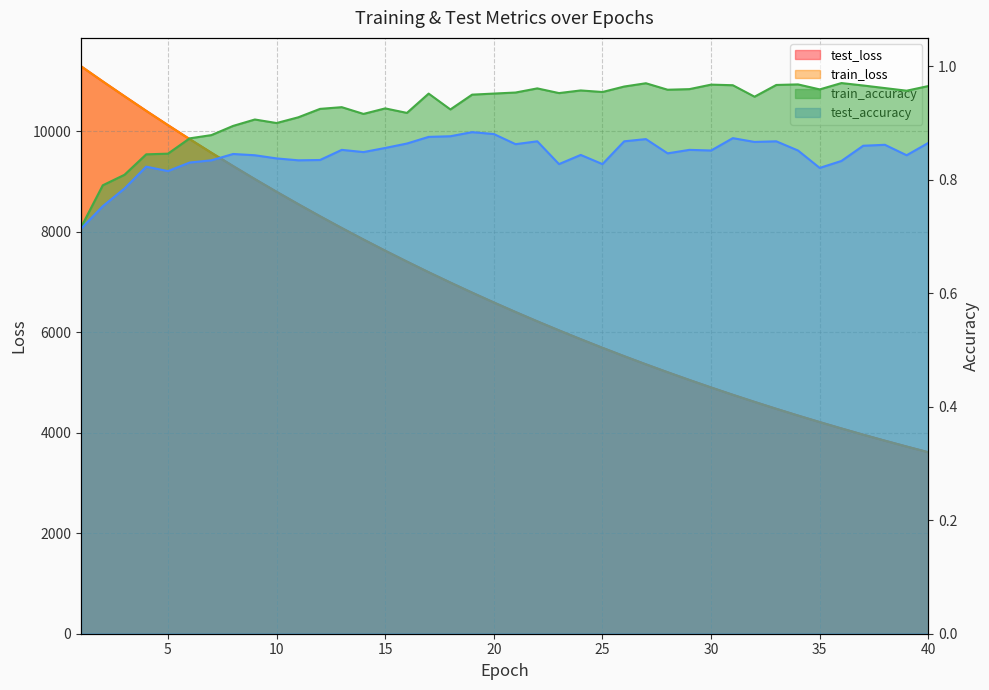

How many times do train_loss and test_loss cross each other?

2